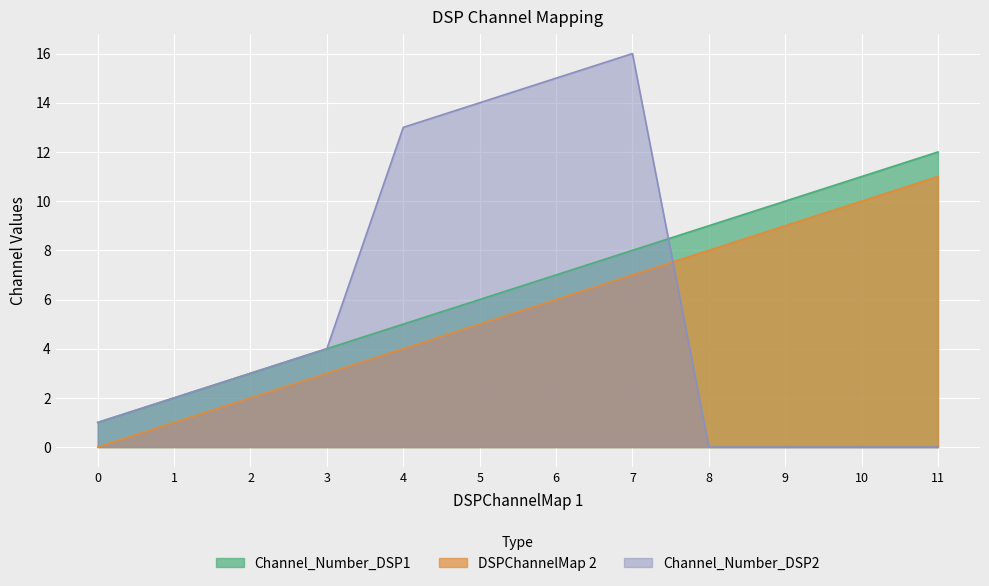

Between which two adjacent categories do DSPChannelMap 2 and Channel_Number_DSP2 first intersect?

7 and 8